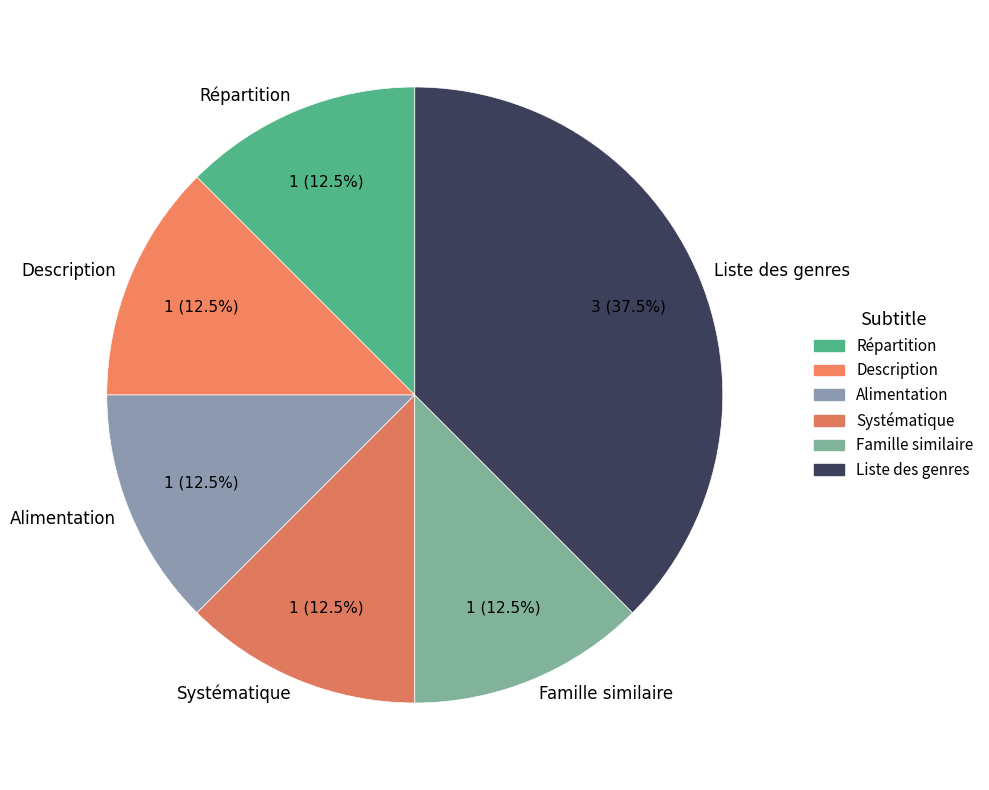

Is there a majority slice in this chart?

No